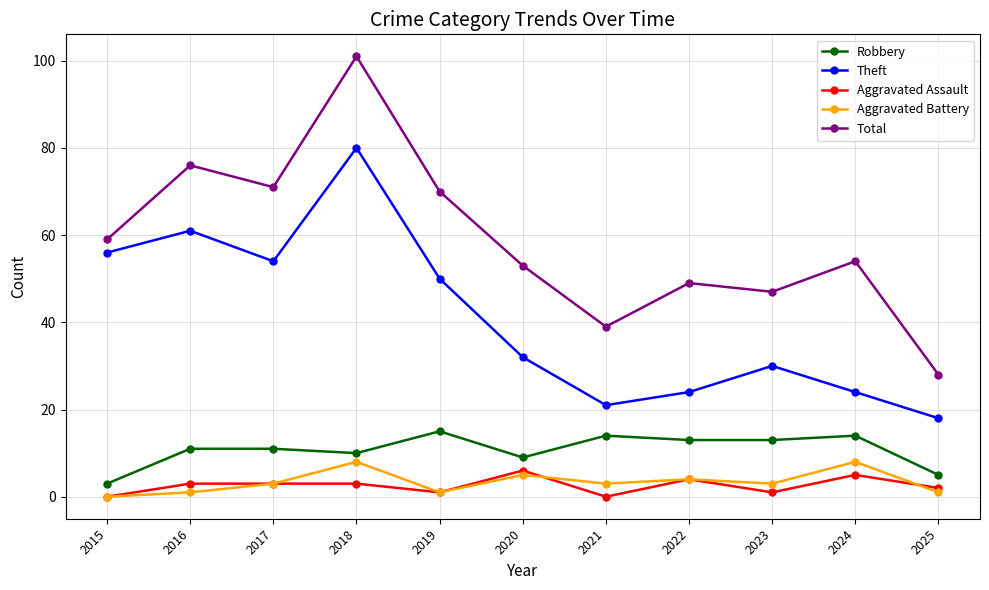

What is the value of the Theft point at the 2nd from the left?

61